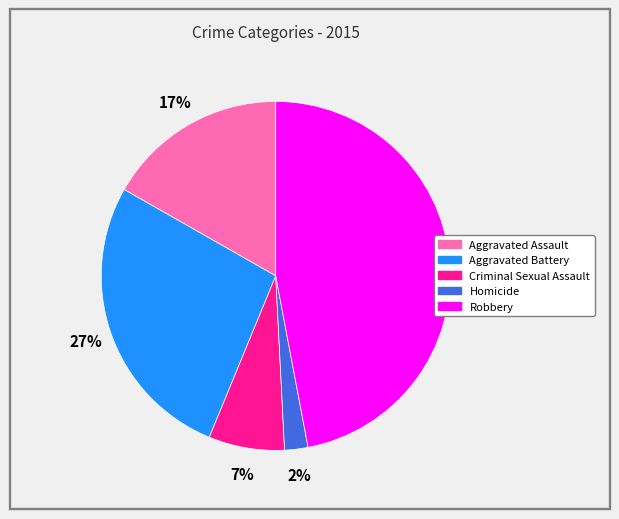

To the nearest percent, what portion does Aggravated Battery represent?

27%